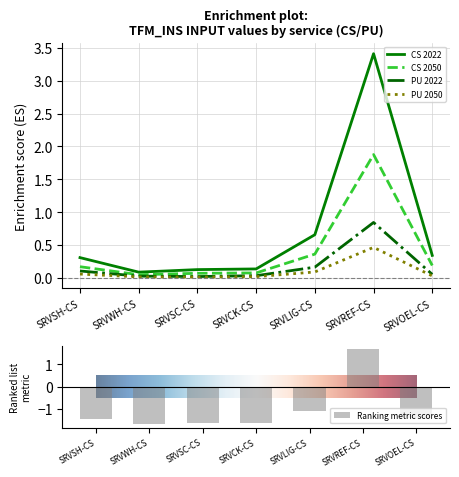

Reading left to right, list all the values displayed in this chart.

CS: 0.3	0.1	0.1	0.1	0.7	3.4	0.3	0.2	0.0	0.1	0.1	0.4	1.9	0.2
PU: 0.1	0.0	0.0	0.0	0.2	0.8	0.1	0.1	0.0	0.0	0.0	0.1	0.5	0.0